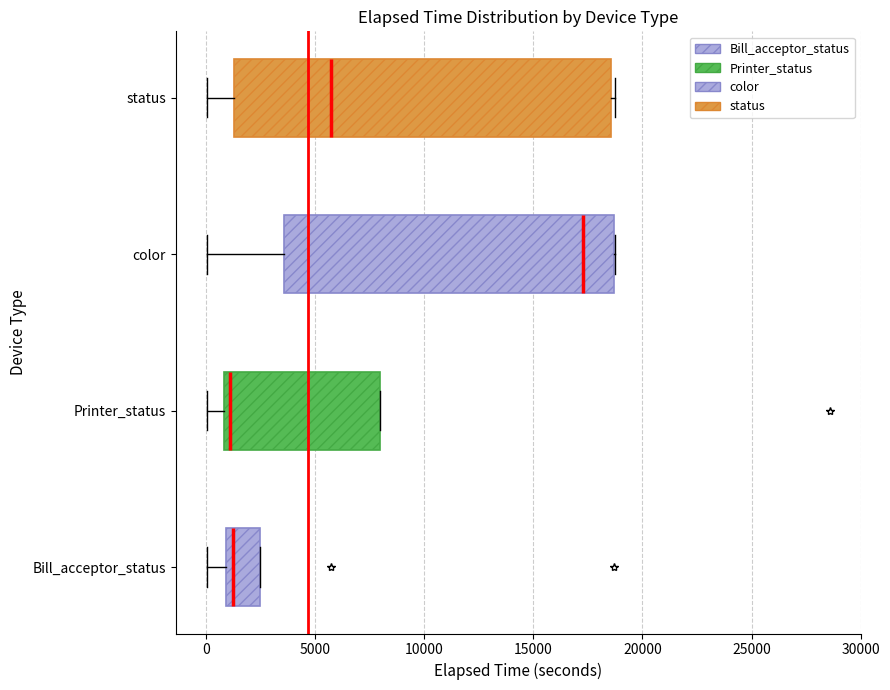

Reading bottom to top, transcribe this box plot: for each box, give where its median line is, the range the box spans, and where its two whiskers end, as read against the x-axis. The values are not printed on the chart, so give them approximately, as read against the axis.

Bill_acceptor_status: median 1000 (just right of the box's left edge), box 1000 to 2500, whiskers 0 to 2500
Printer_status: median 1000 (just right of the box's left edge), box 1000 to 8000, whiskers 0 to 8000
color: median 17500, box 3500 to 18500, whiskers 0 to 18500
status: median 5500, box 1500 to 18500, whiskers 0 to 18500 (just right of the box's right edge)